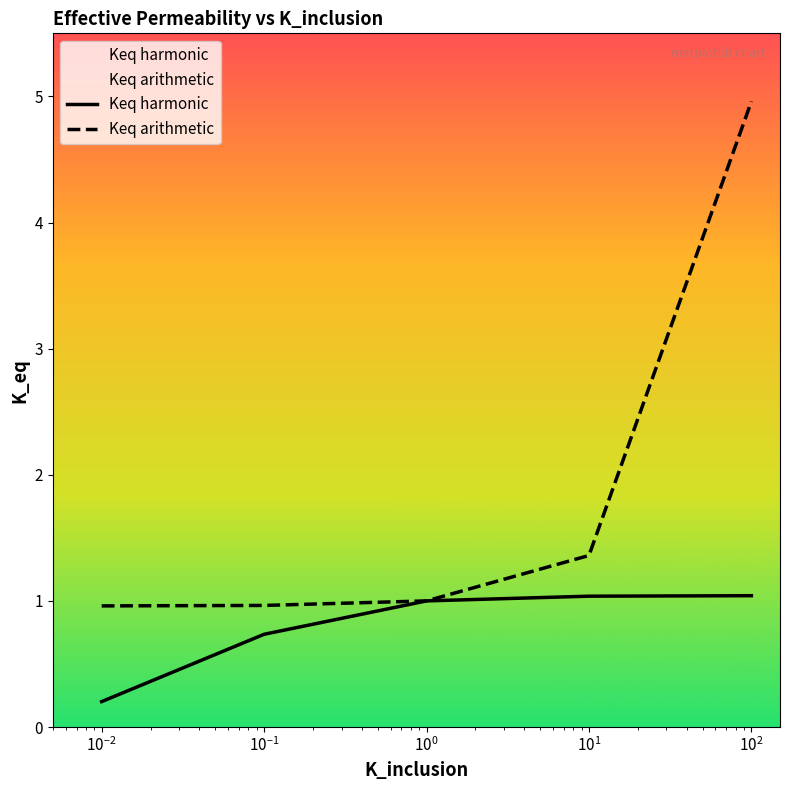

True or false: Keq arithmetic and Keq harmonic cross at least once.

False